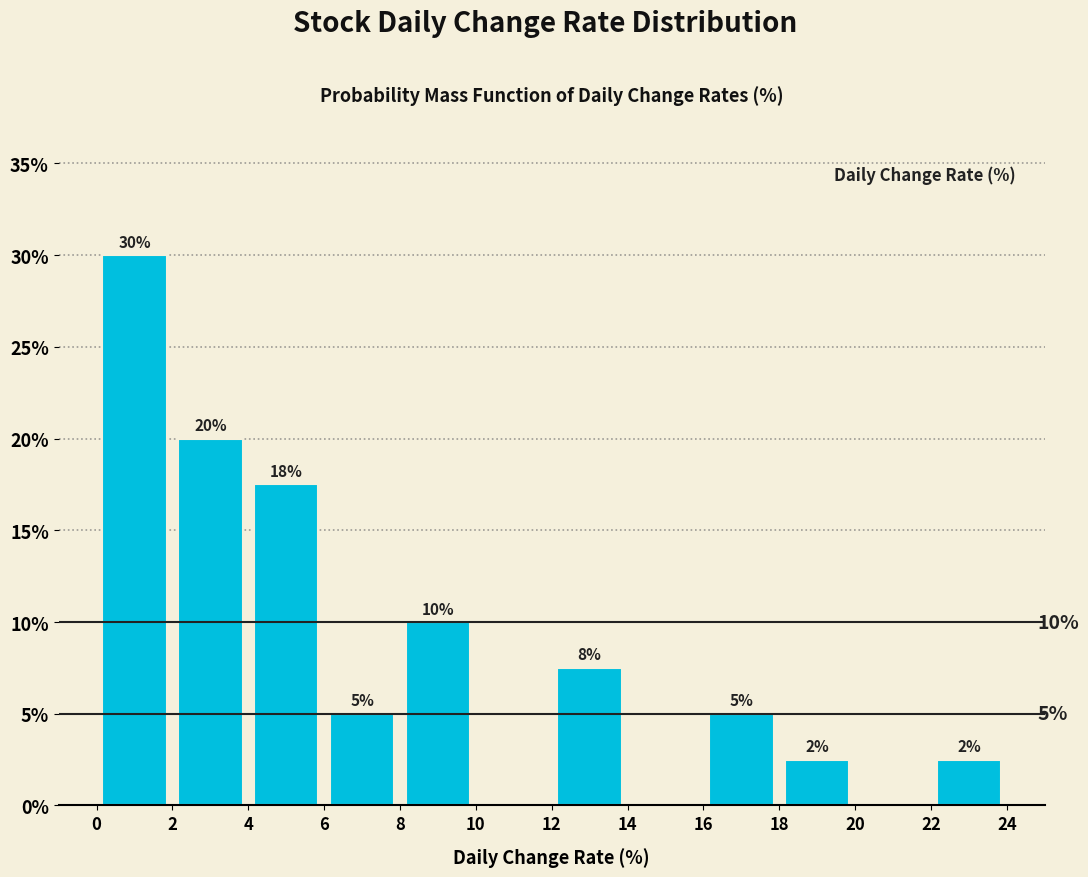

Which range on the x-axis has the tallest bar?

0 to 2